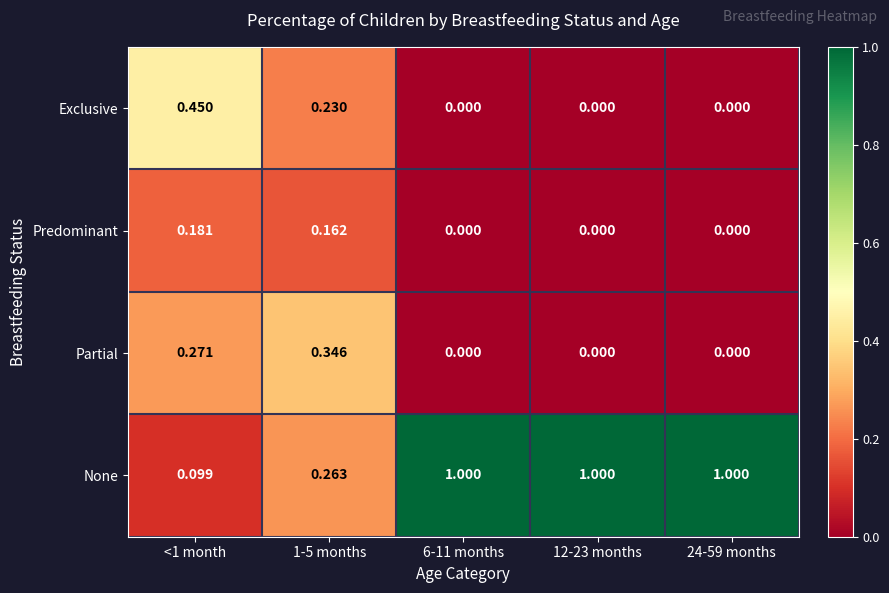

Which series has the largest range (max minus min)?

None